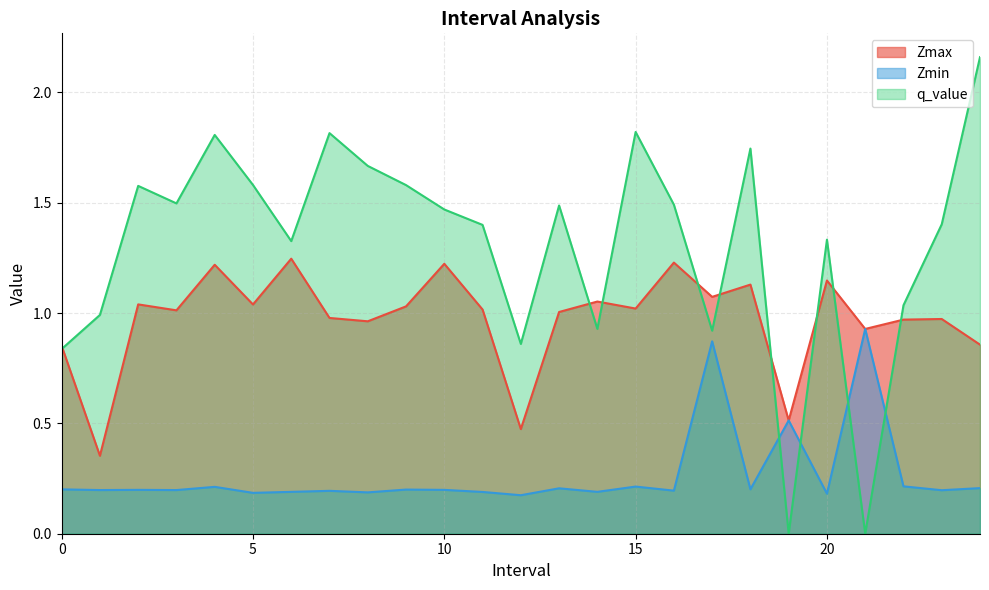

At which category does Zmax reach its first local peak?

2